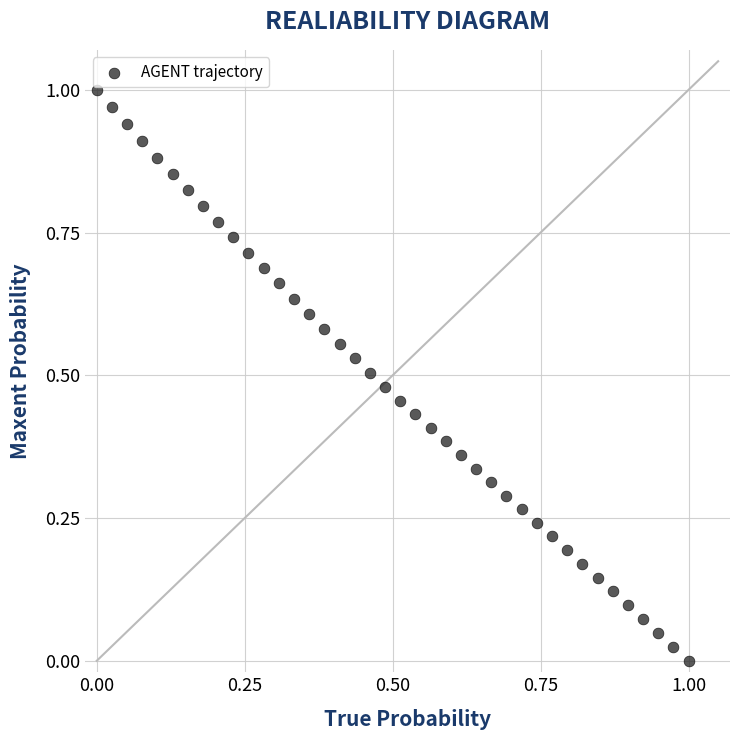

Count the number of points in this scatter plot.

40